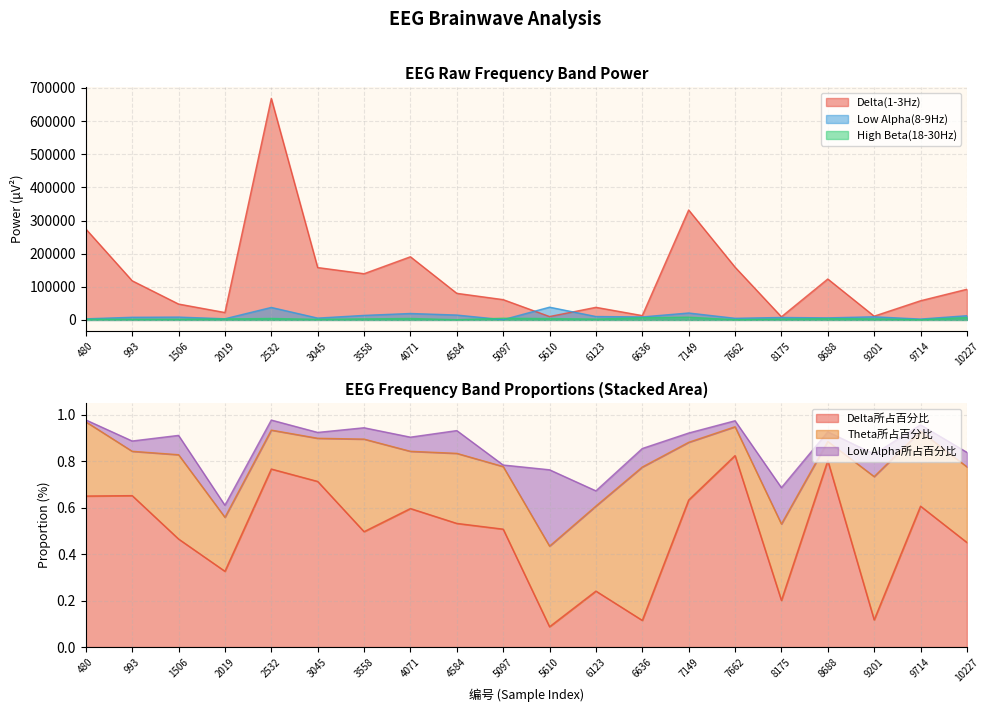

What is the total value across all series at 4584?

95837.5